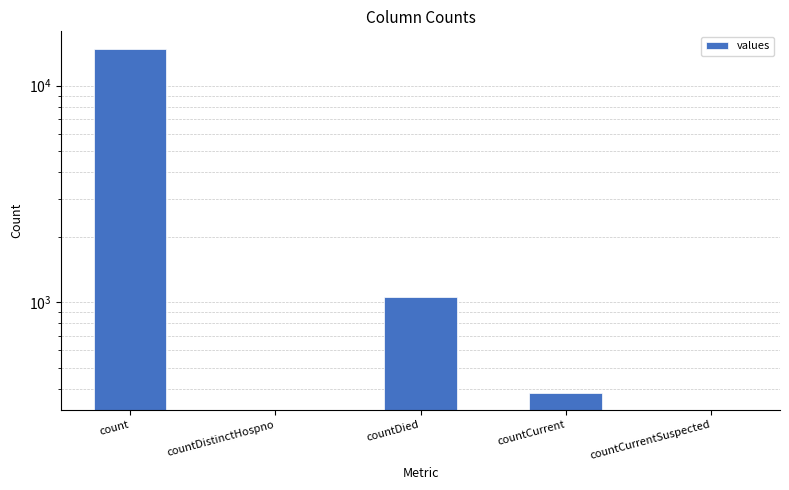

Rank the categories by value from highest to lowest.

count, countDied, countCurrent, countDistinctHospno, countCurrentSuspected